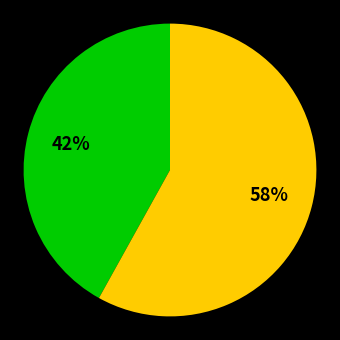

Is there a majority slice in this chart?

Yes